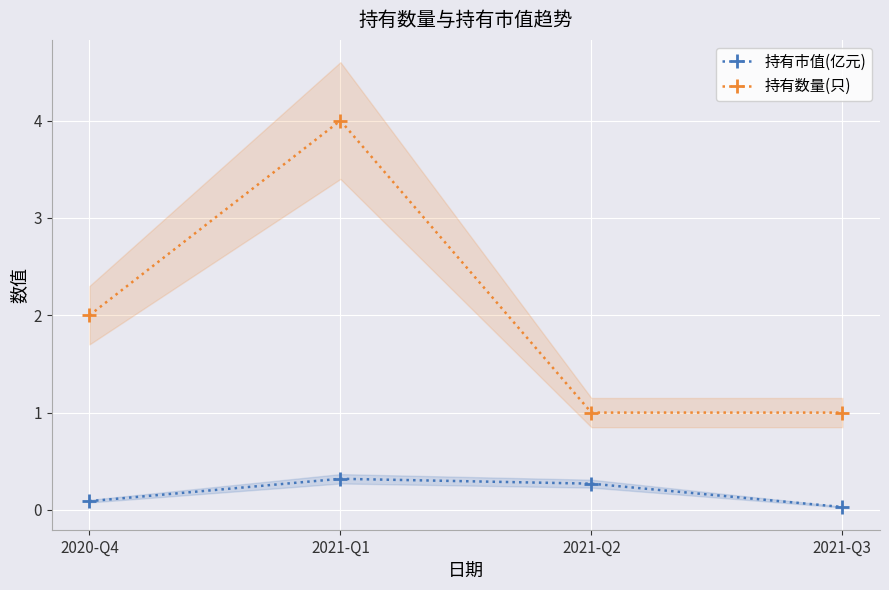

Is the value of 持有市值(亿元) at 2021-Q2 greater than the value of 持有数量(只) at 2021-Q3?

No